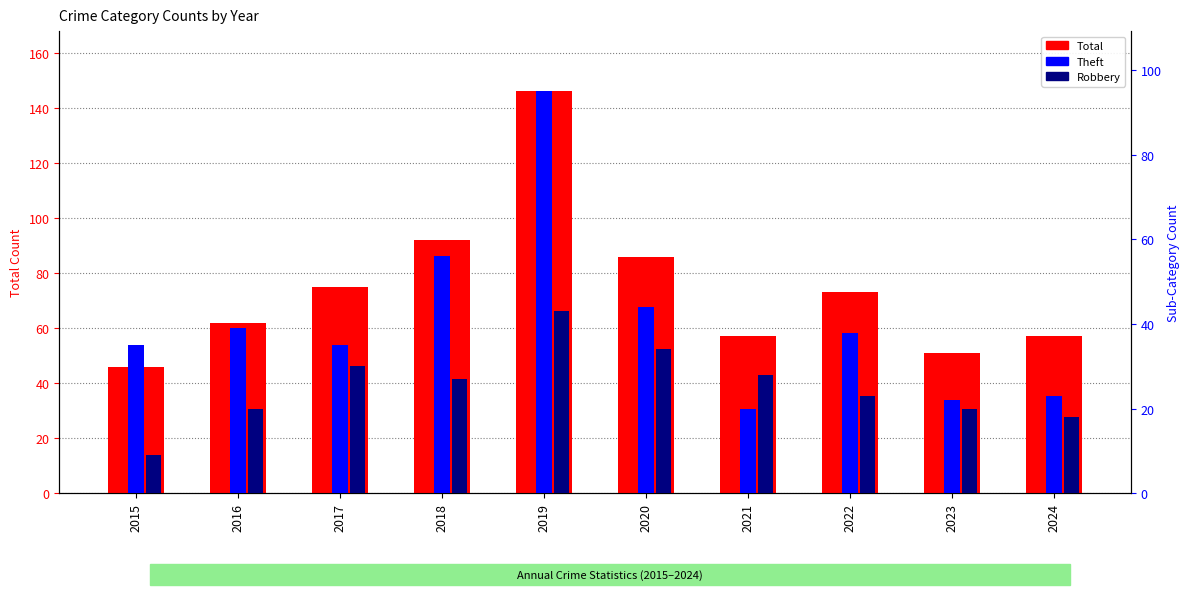

At 2021, list the series in order from smallest to largest.

Theft, Robbery, Total